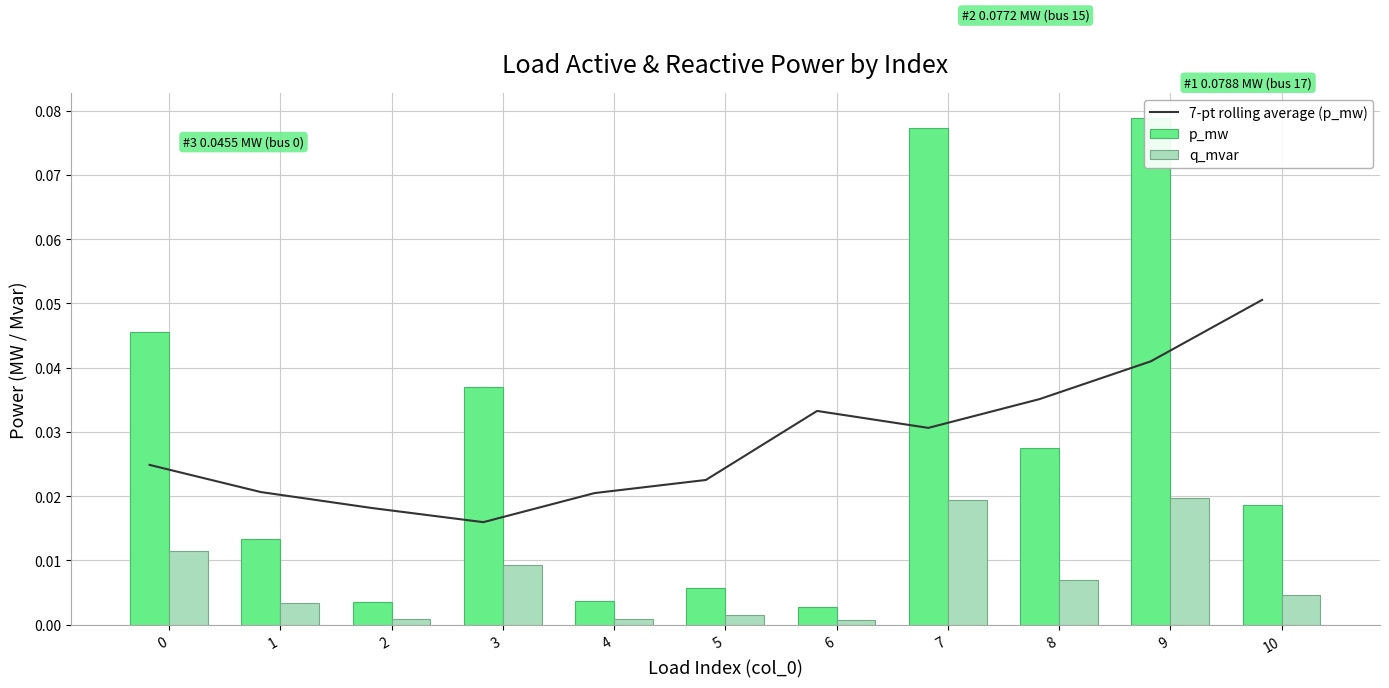

Reading left to right, transcribe all the data shown in this chart.

7-pt rolling average (p_mw): 0=0.0	1=0.0	2=0.0	3=0.0	4=0.0	5=0.0	6=0.0	7=0.0	8=0.0	9=0.0	10=0.1
p_mw: 0=0.0	1=0.0	2=0.0	3=0.0	4=0.0	5=0.0	6=0.0	7=0.1	8=0.0	9=0.1	10=0.0
q_mvar: 0=0.0	1=0.0	2=0.0	3=0.0	4=0.0	5=0.0	6=0.0	7=0.0	8=0.0	9=0.0	10=0.0